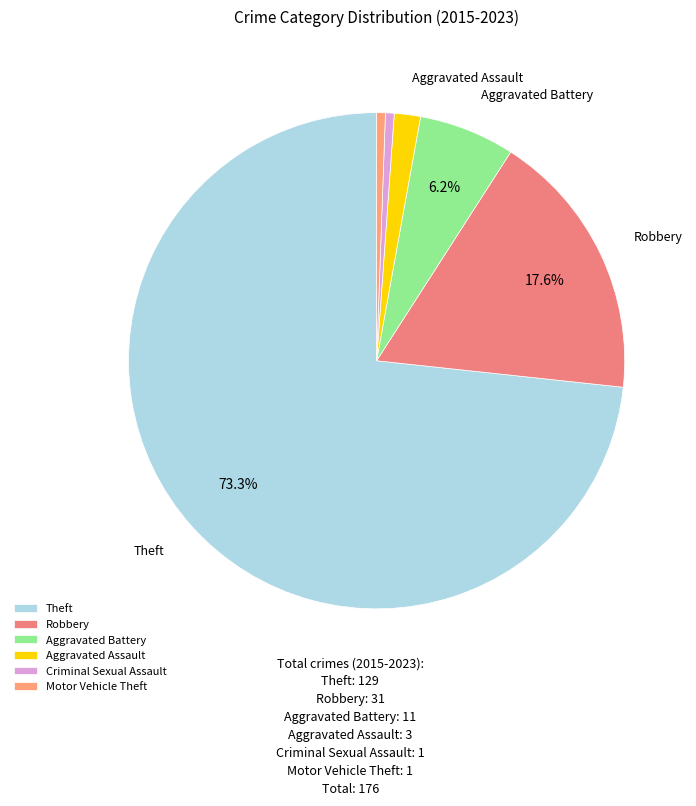

True or false: Robbery accounts for 18% of the total.

True